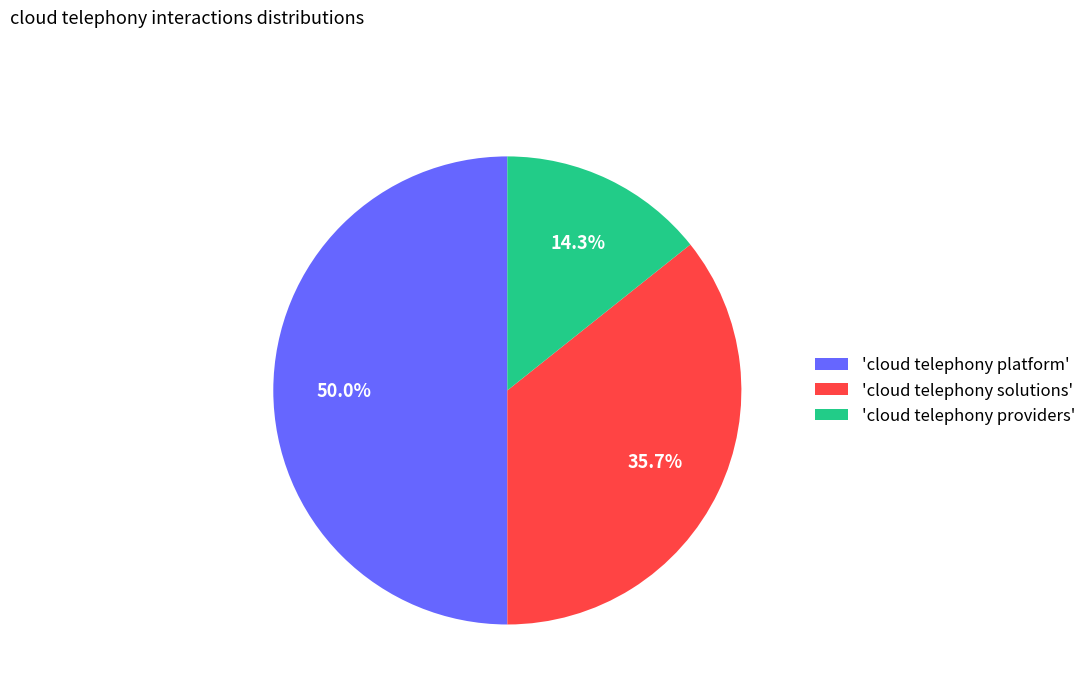

Does 'cloud telephony providers' represent more than half of the total?

No